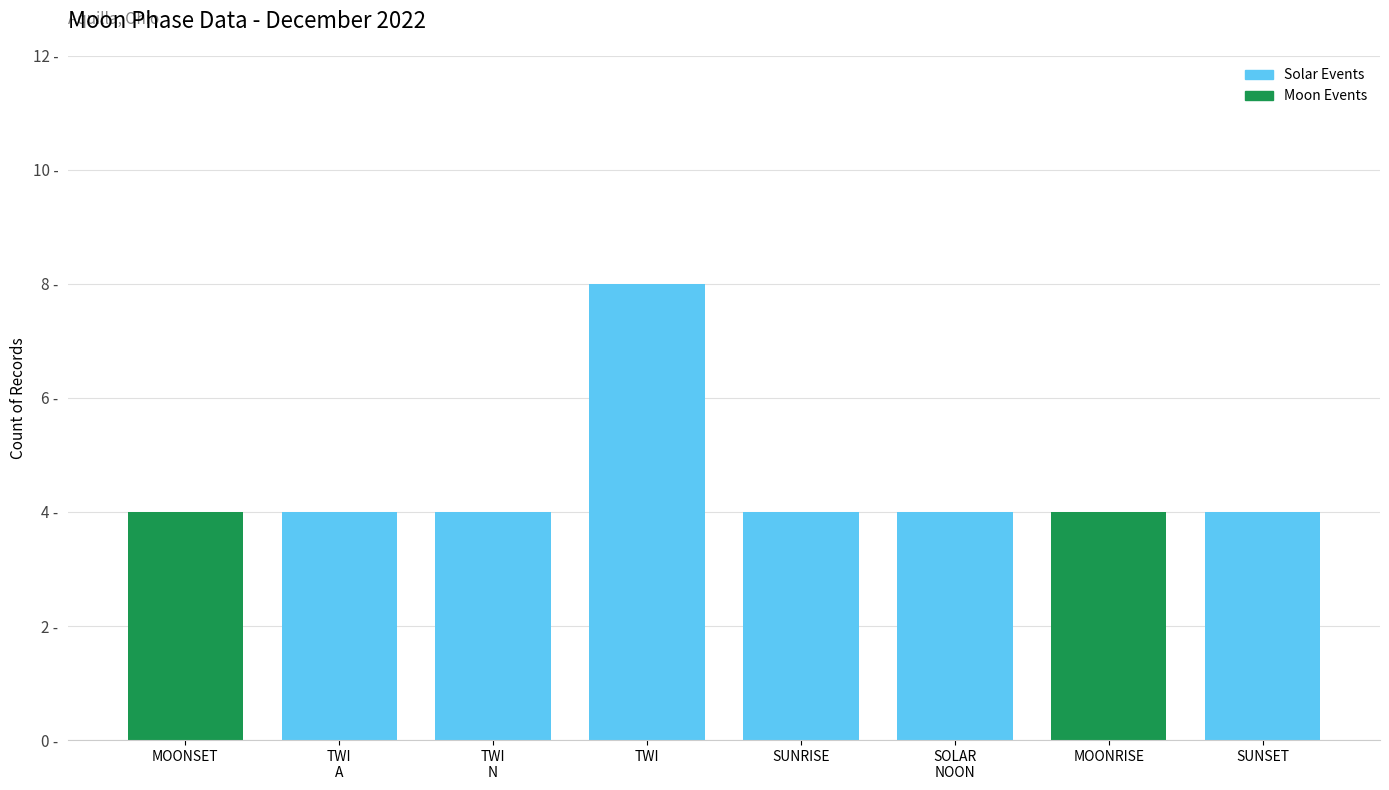

What position from the left is TWI?

4